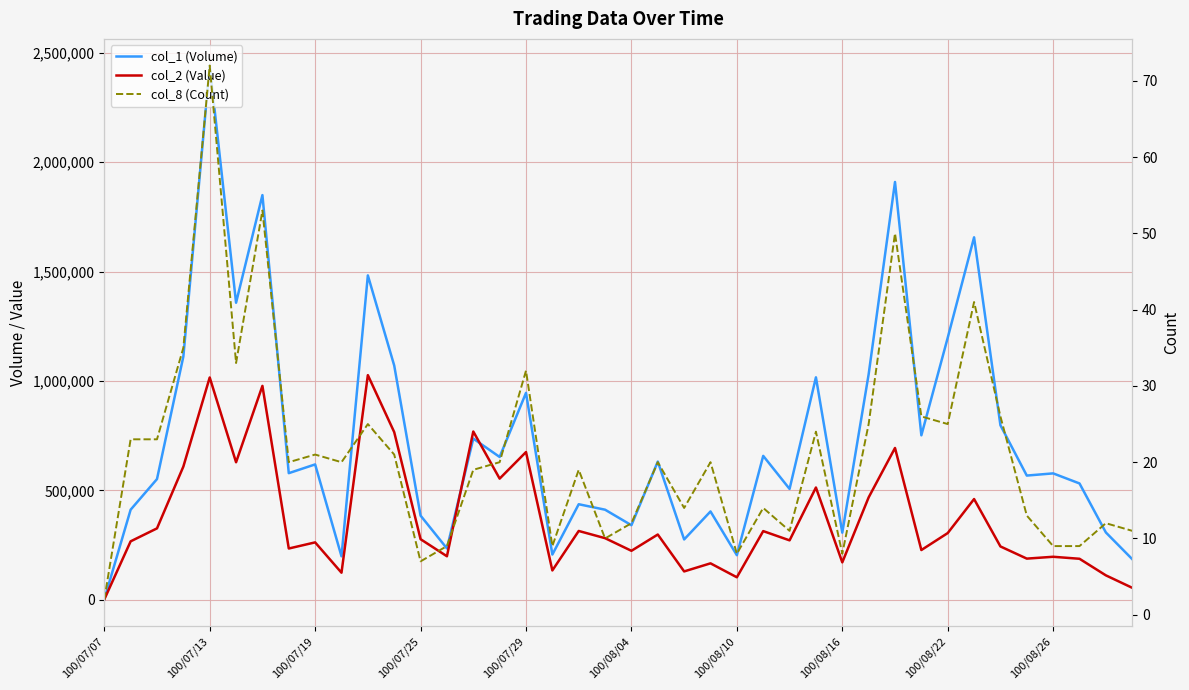

What is the sum of all col_8 (Count) values?

851